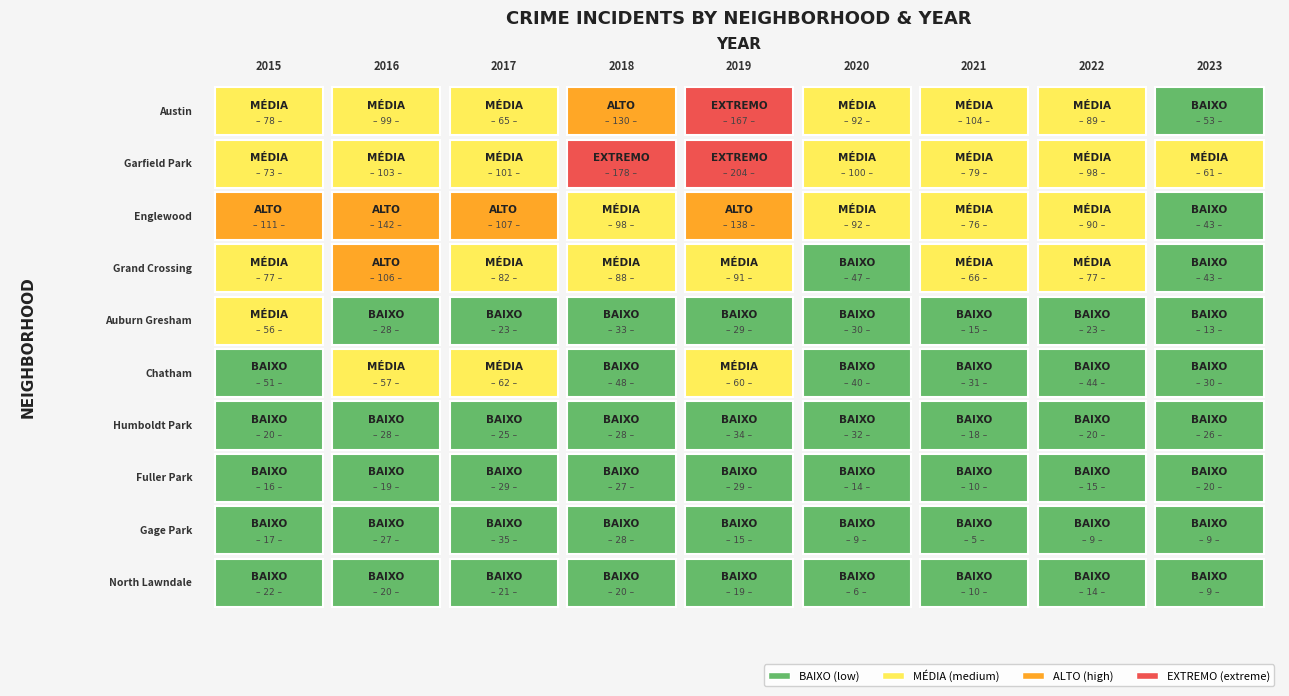

True or false: Garfield Park has a value of 126 at Austin.

False